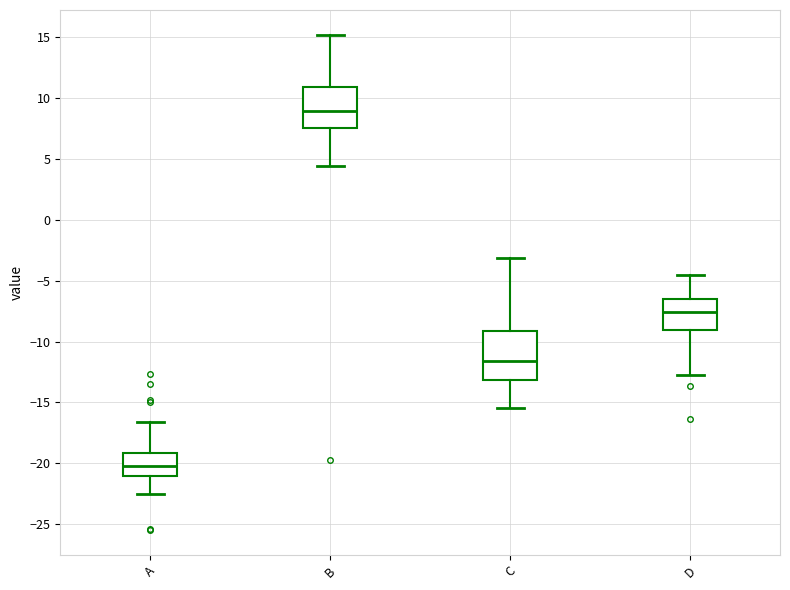

Which box is the tallest, from its lower edge to its upper edge?

C